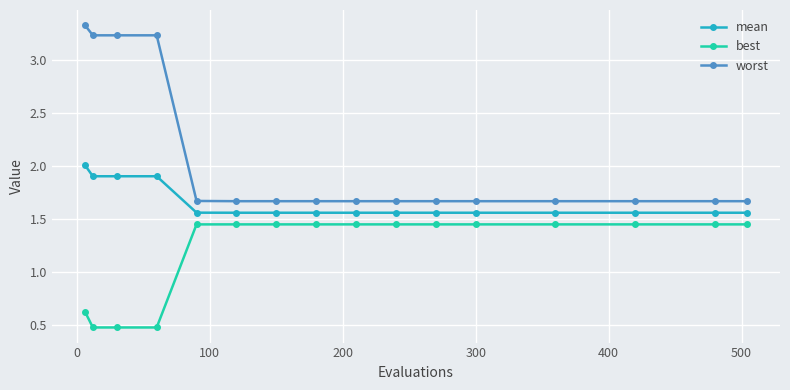

What is the highest value of the mean series?

2.0